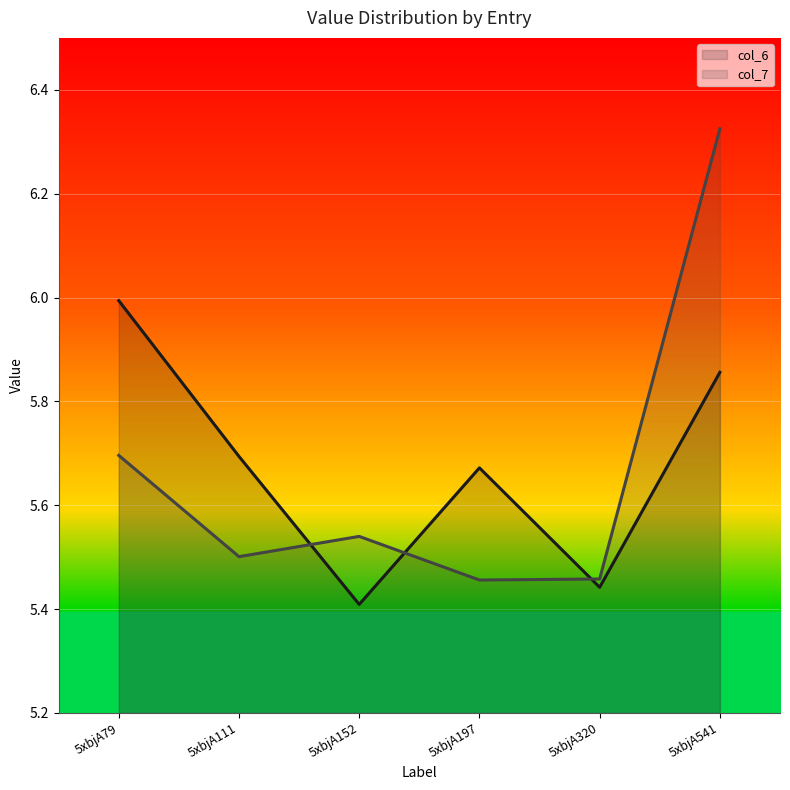

After their last crossing, which series has the higher values: col_7 line or col_6 line?

col_7 line